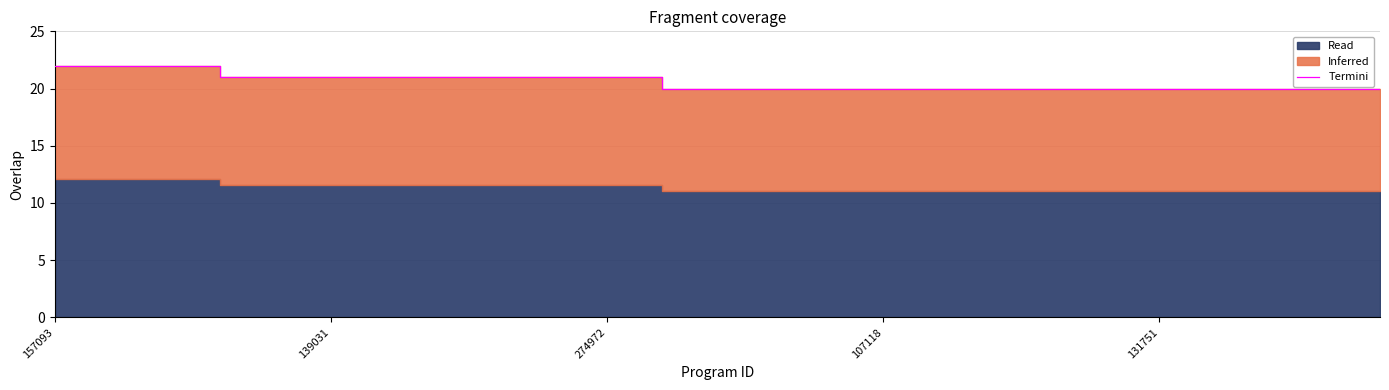

Is it true that the value at 7 is 21?

True